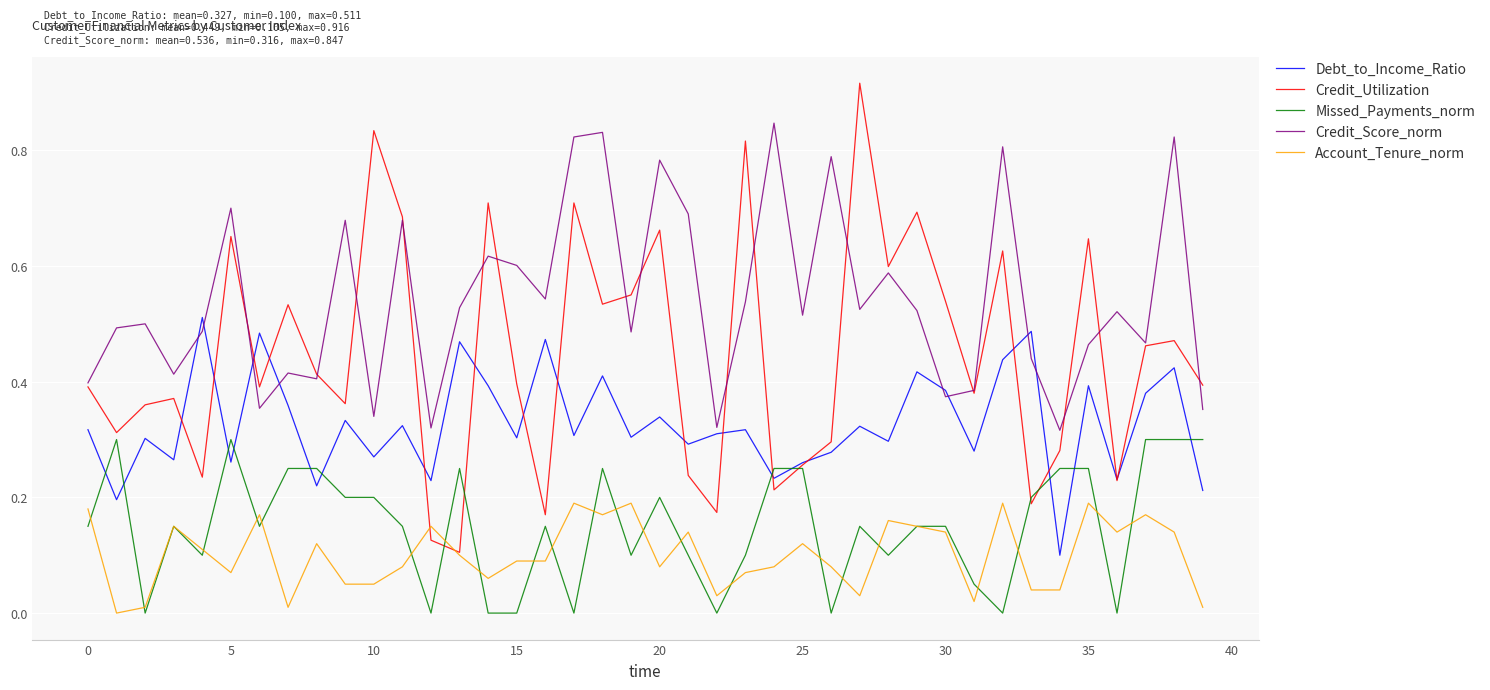

How many lines are shown in the chart?

5